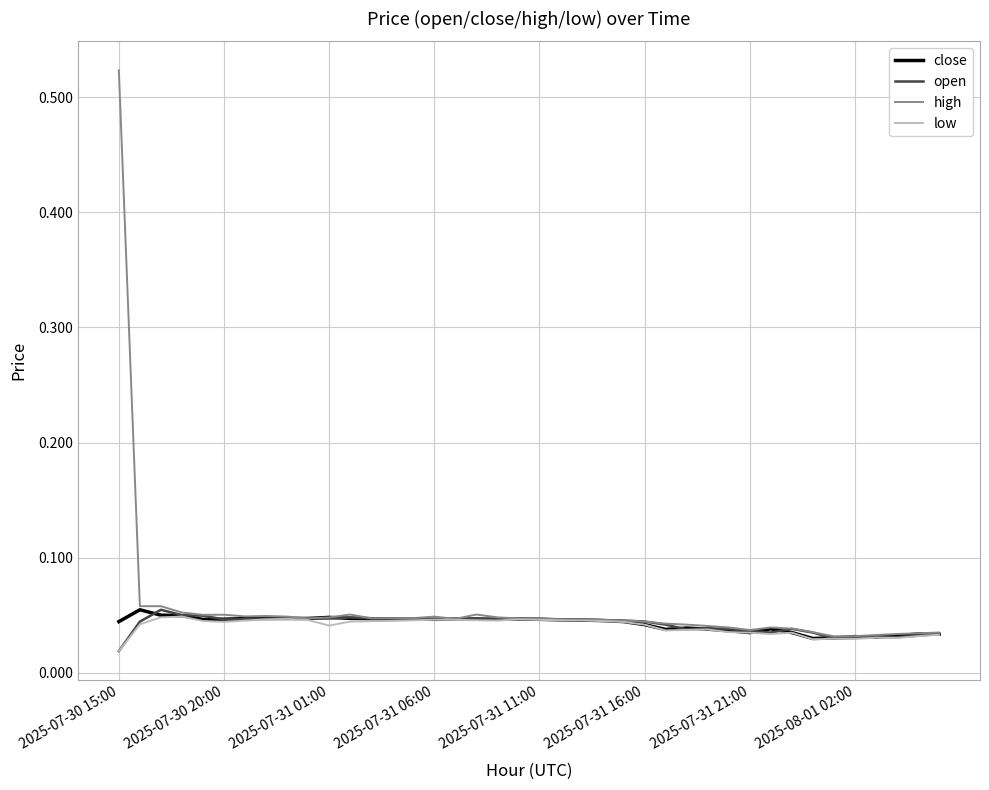

Which series has the widest spread of values?

high